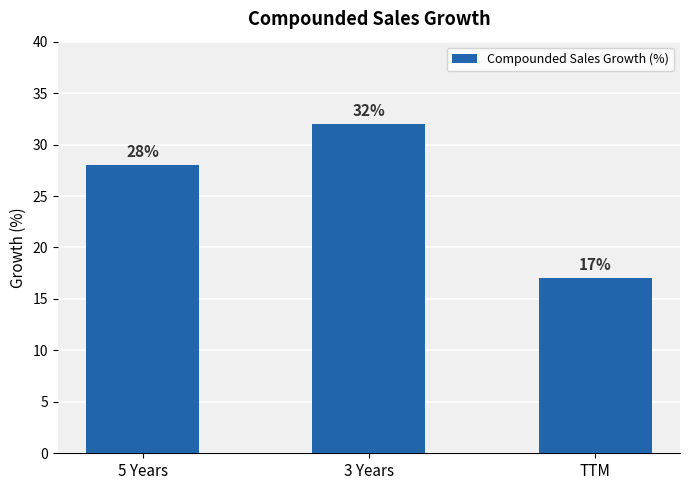

Which label corresponds to the largest value in the chart?

3 Years